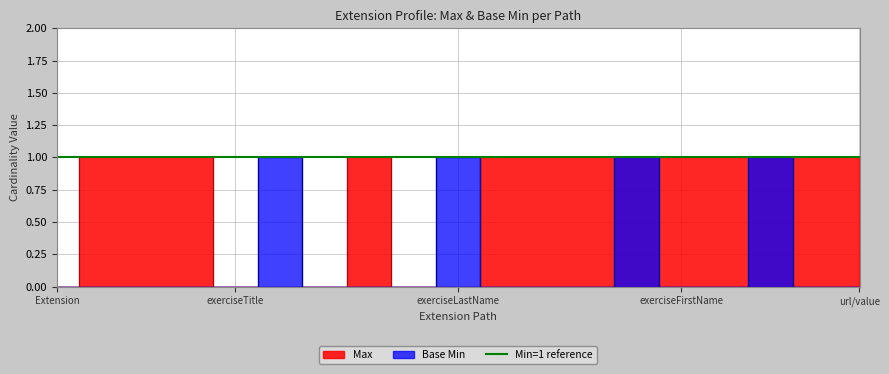

What is the difference between the maximum and minimum values in the Max series?

1